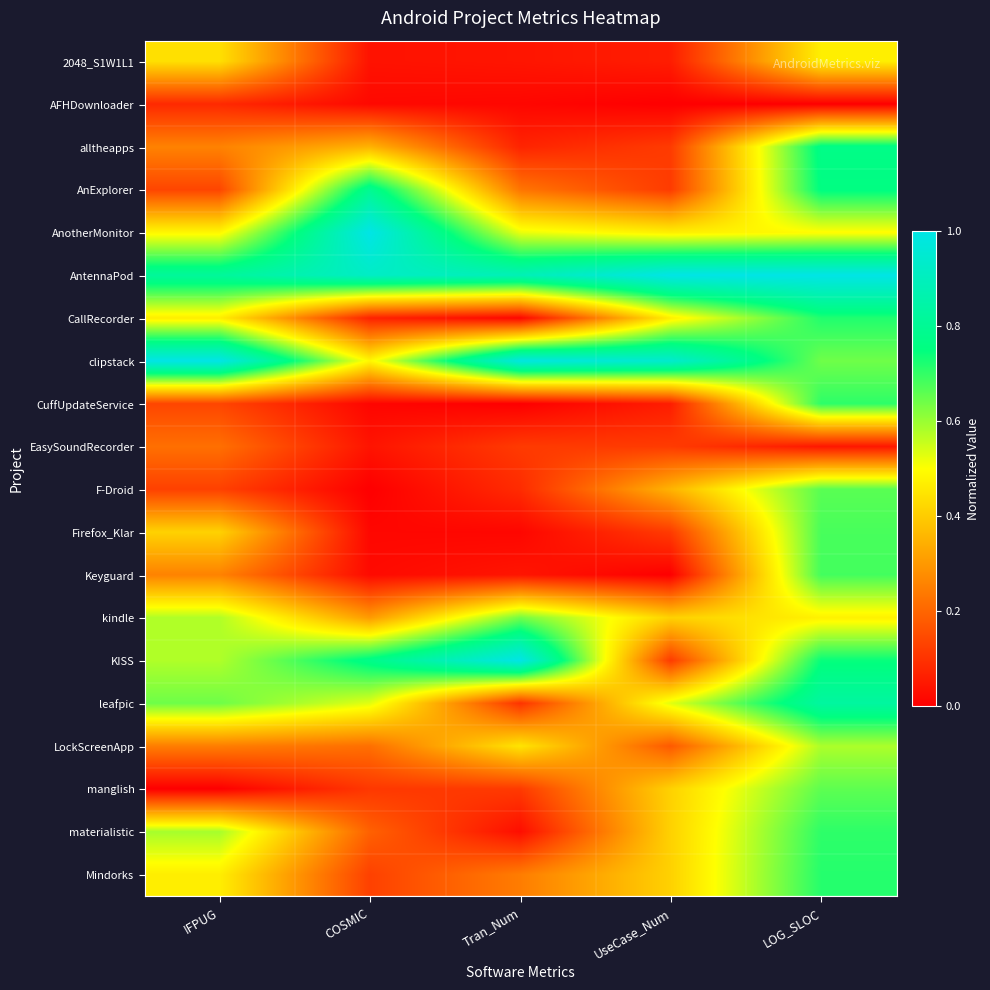

Between Tran_Num and LOG_SLOC, which is larger?

LOG_SLOC